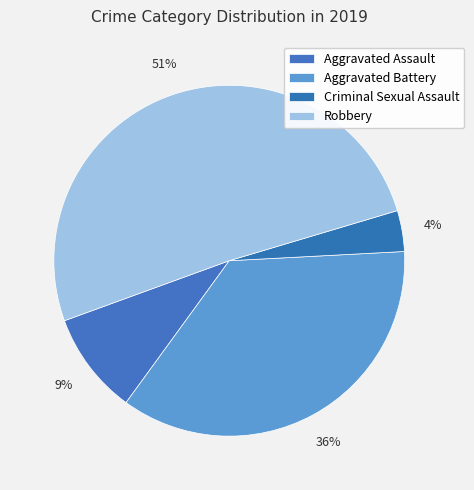

What percentage is the Aggravated Assault slice, to the nearest percent?

9%